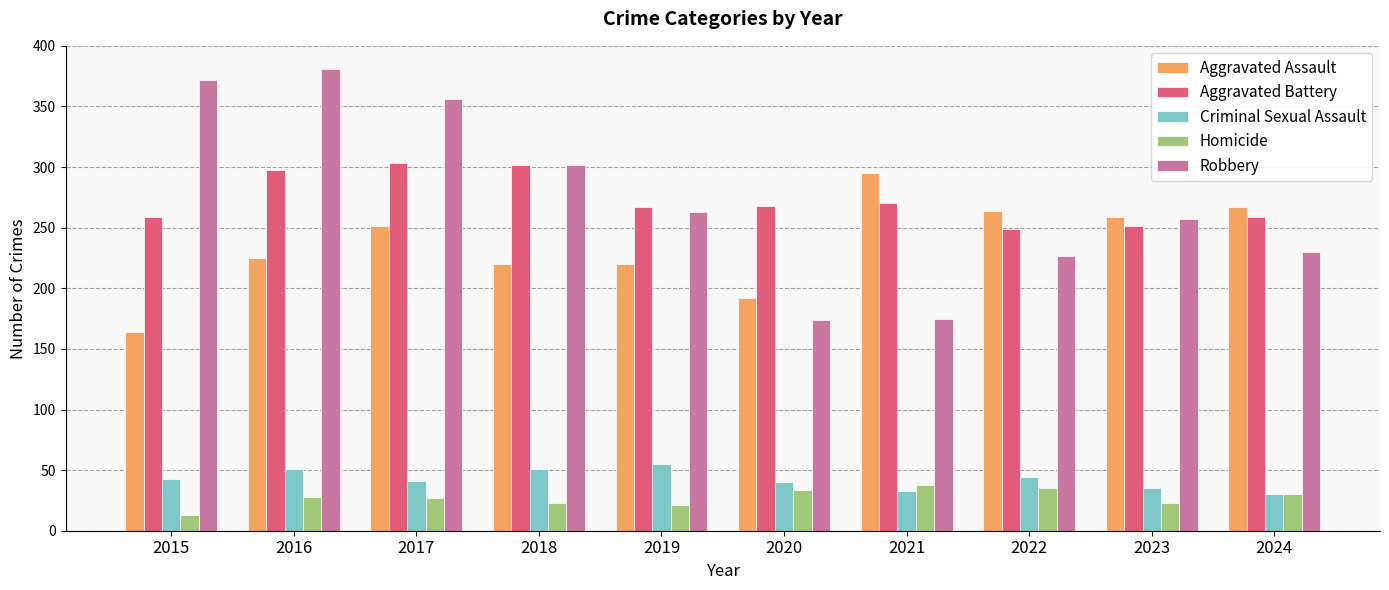

What is the difference between the Aggravated Battery values at 2021 and 2016?

28